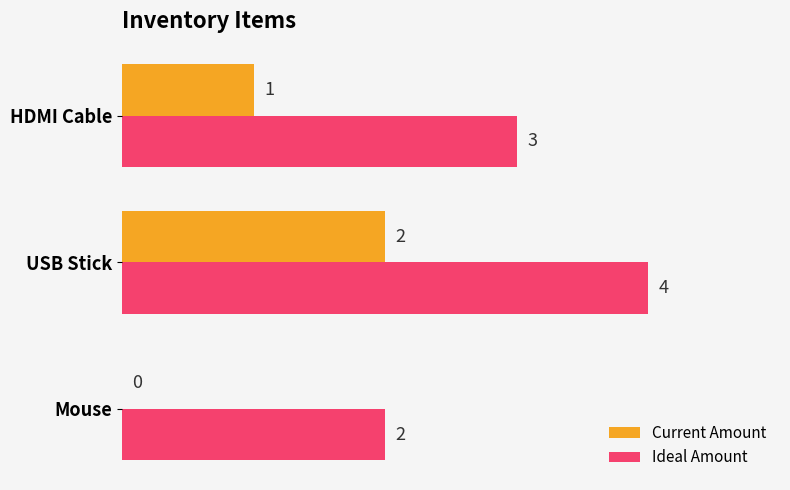

At which category is the sum across all series the highest?

USB Stick